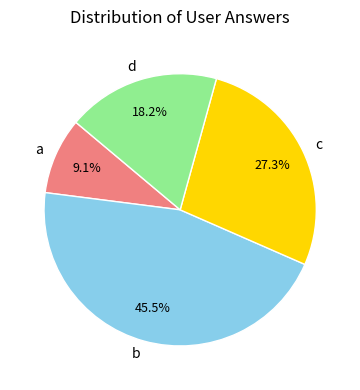

Between d and c, which is larger?

c